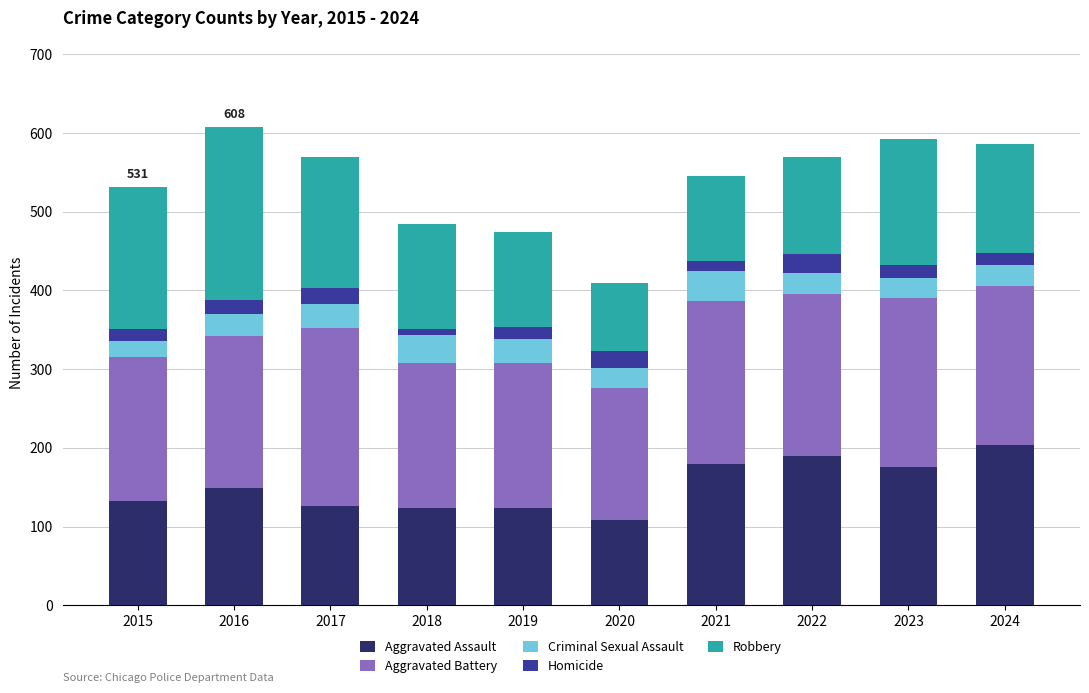

What is the value of the Aggravated Assault bar at the 3rd from the left?

126